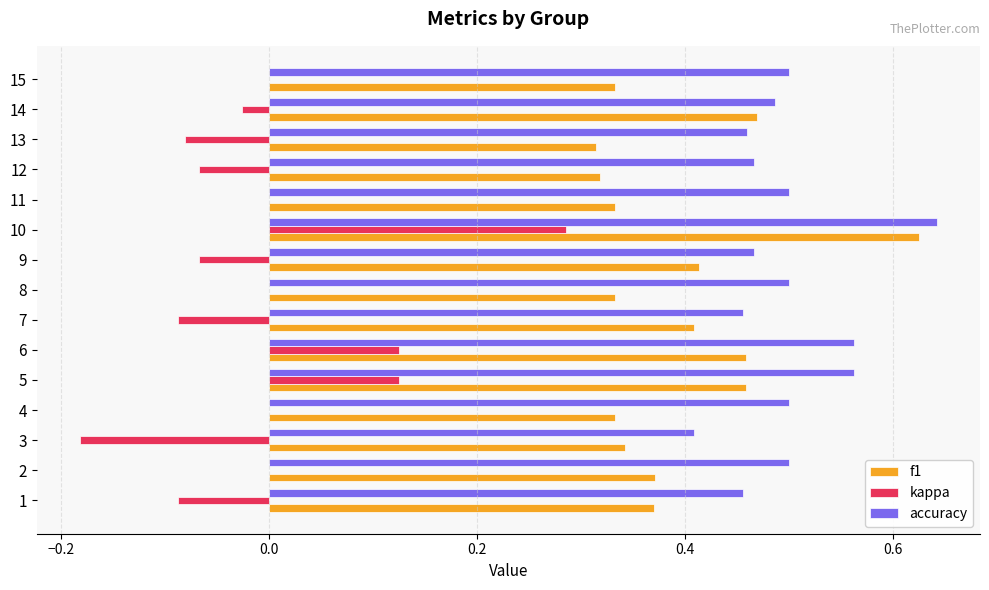

What is the total value across all series at 6?

1.1